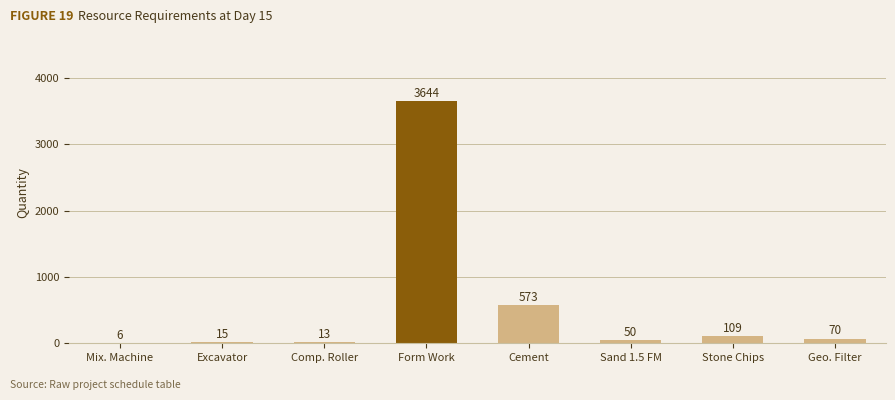

Reading left to right, what are all the values shown in this chart?

6	15	13	3644	573	50	109	70